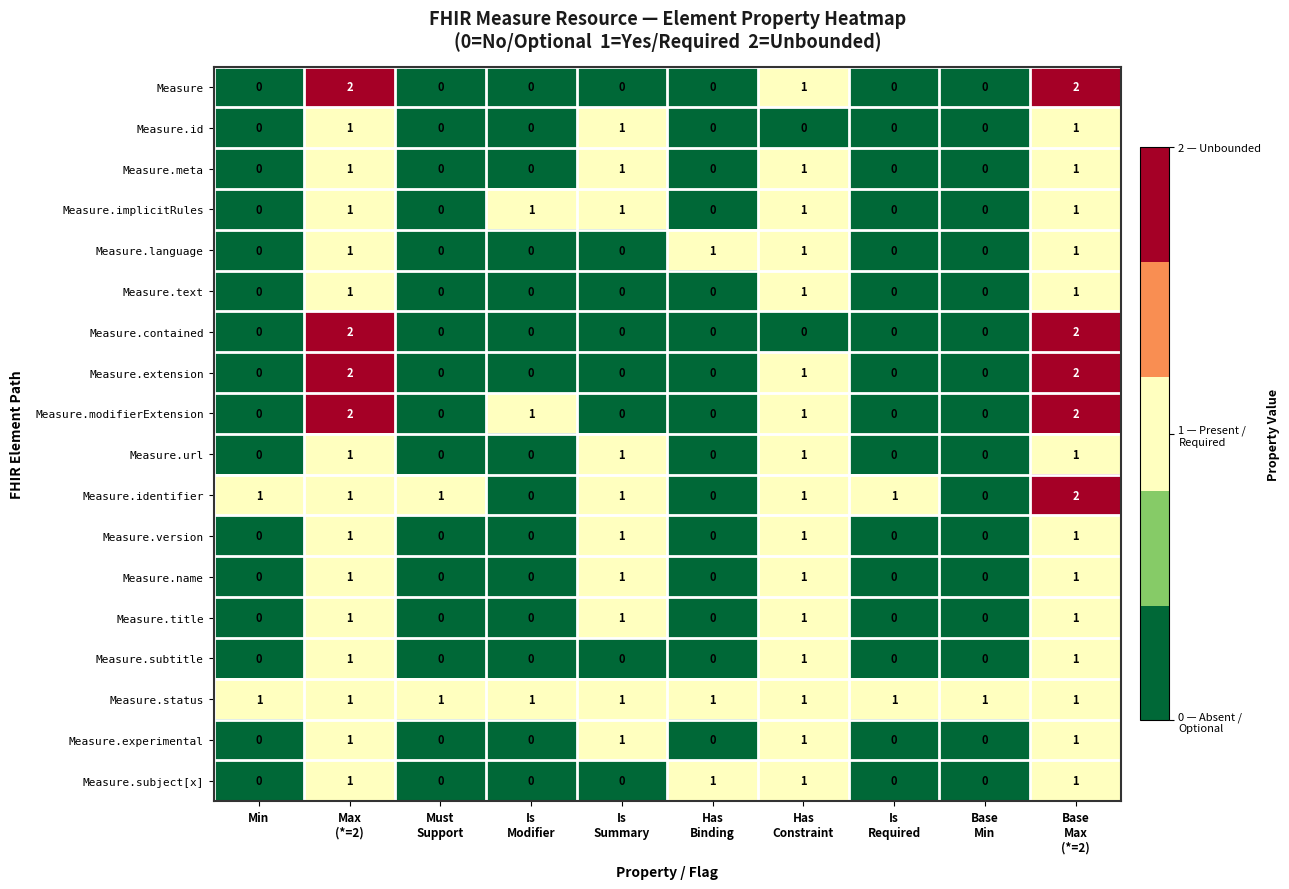

True or false: Measure.subject[x] has a value of 0 at Min.

True